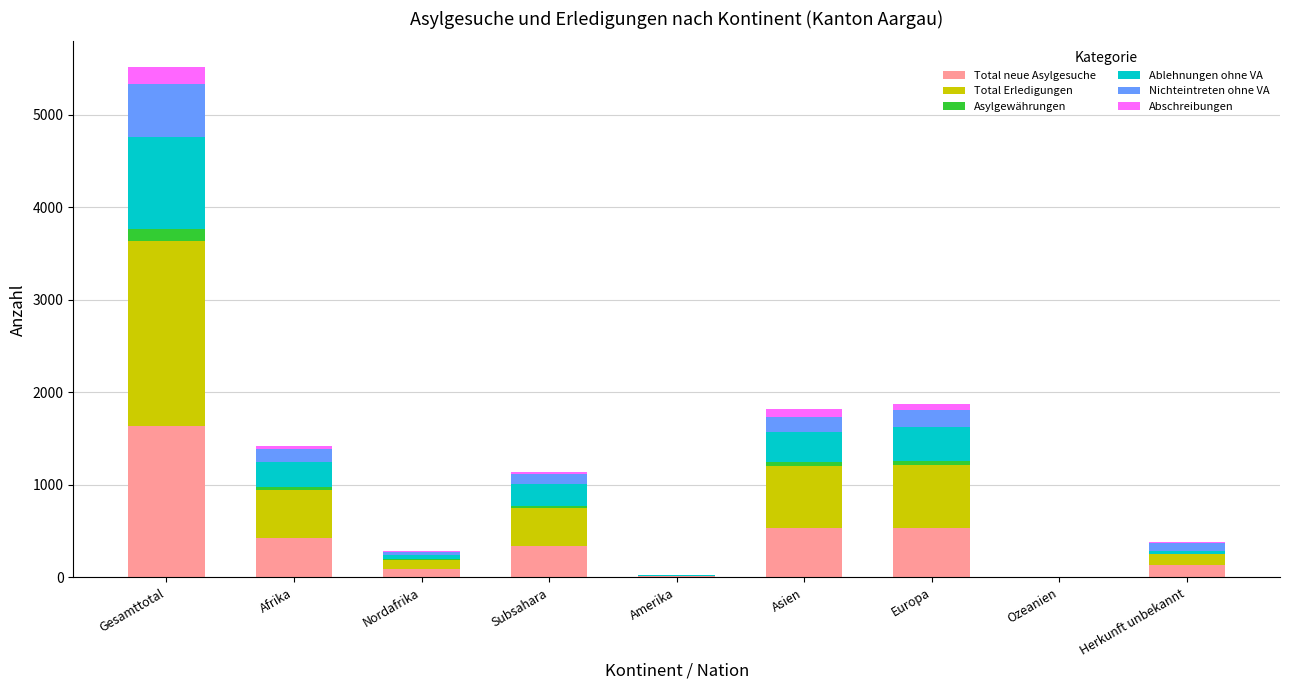

How many data points does each series have?

9